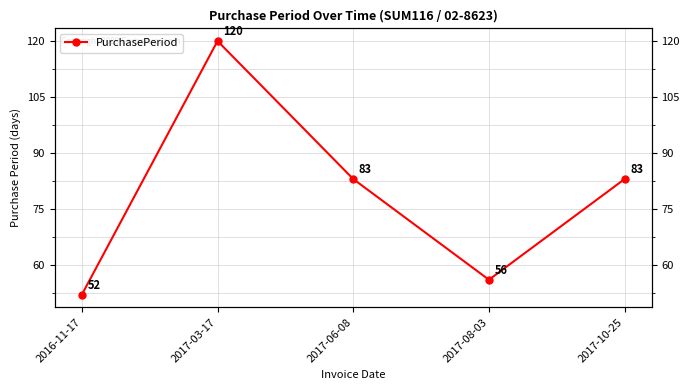

List the labels in order of value, smallest first.

2016-11-17, 2017-08-03, 2017-06-08, 2017-10-25, 2017-03-17